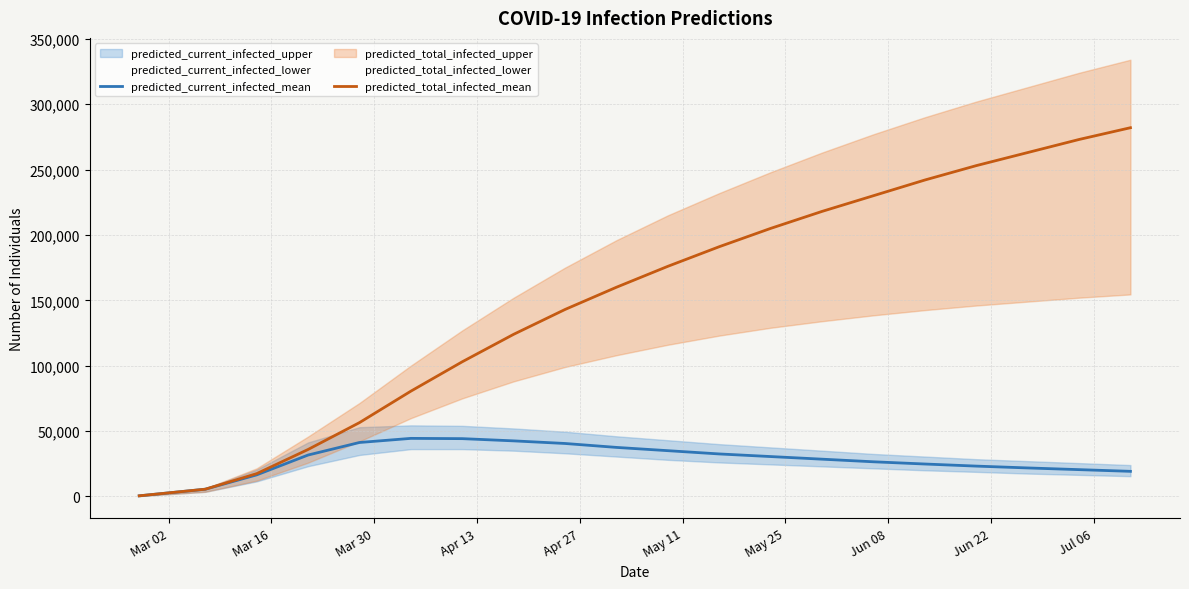

What is the highest value of the predicted_current_infected_mean series?

44411